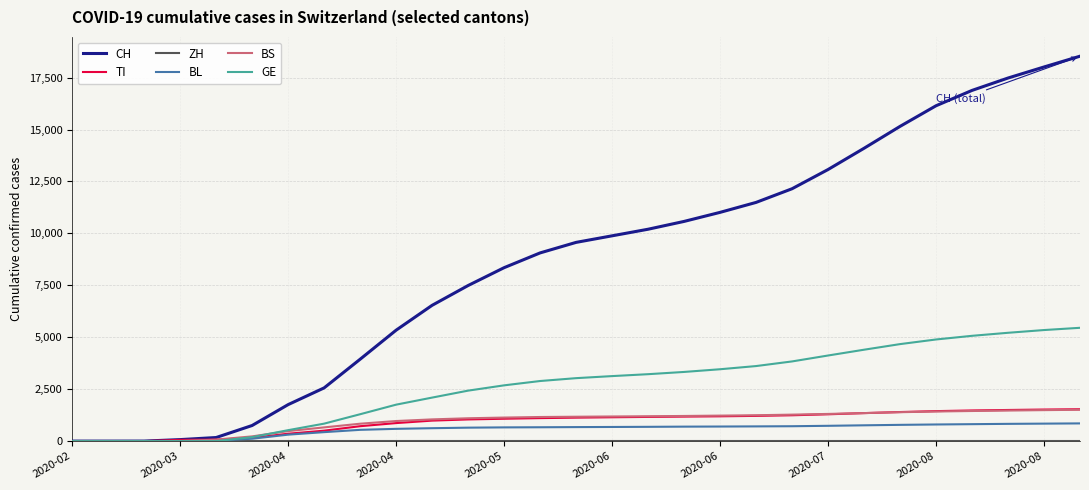

What is the maximum value shown in the chart?

18530